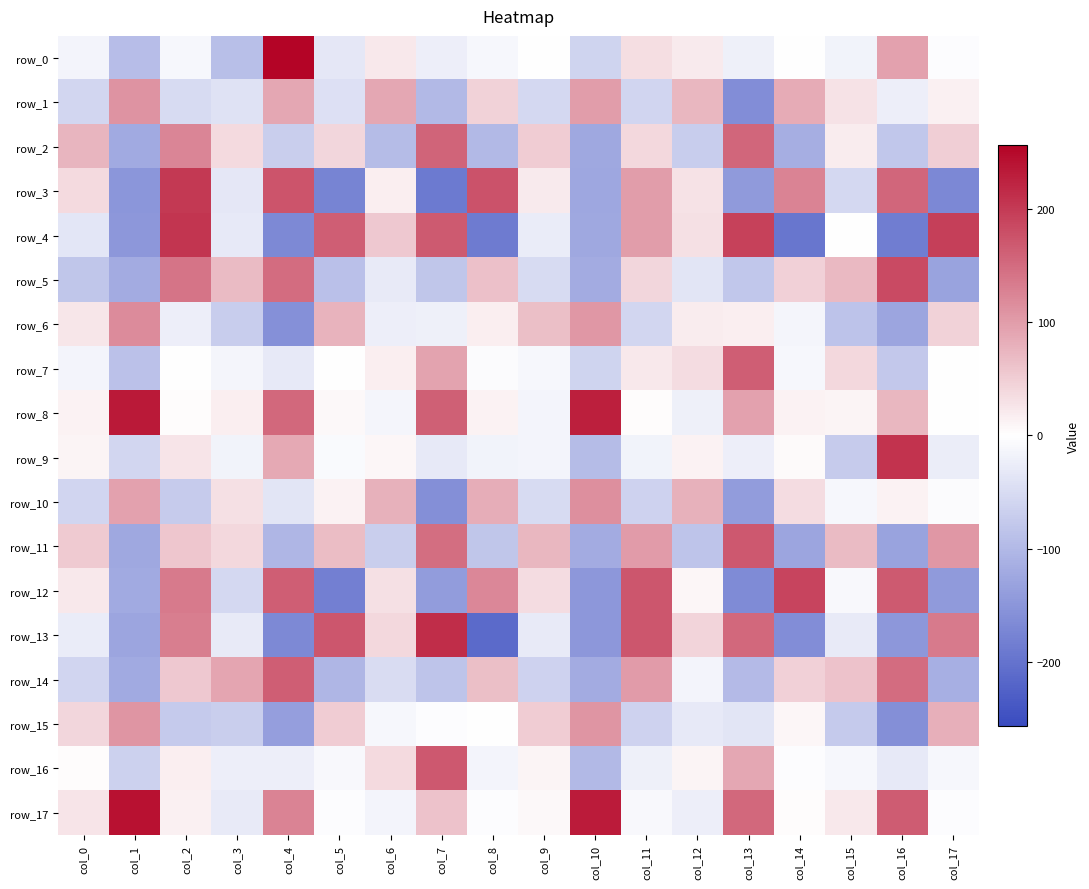

Between col_8 and col_12, which series saw the biggest shift?

row_13